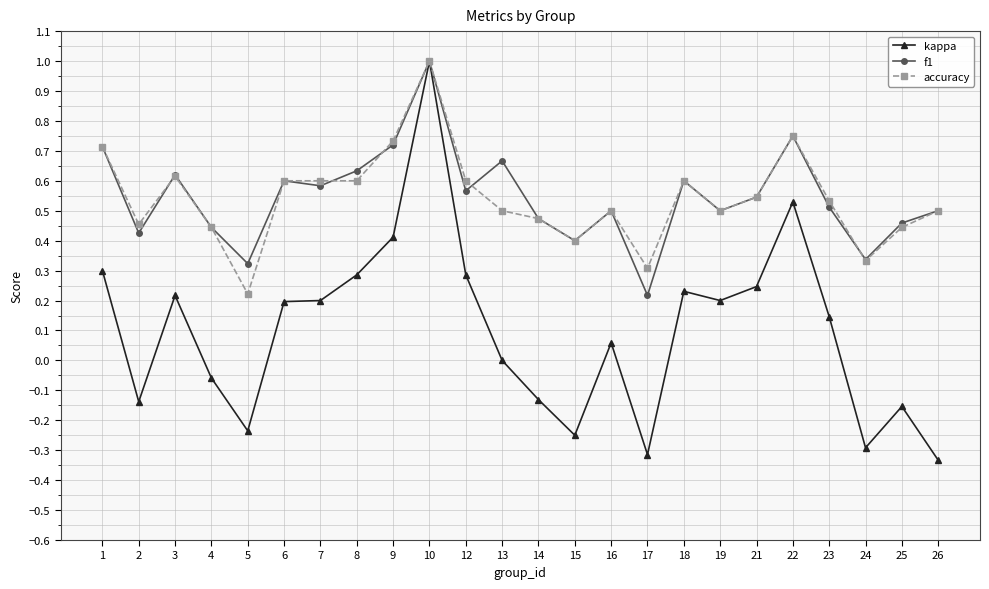

Which series has the largest range (max minus min)?

kappa